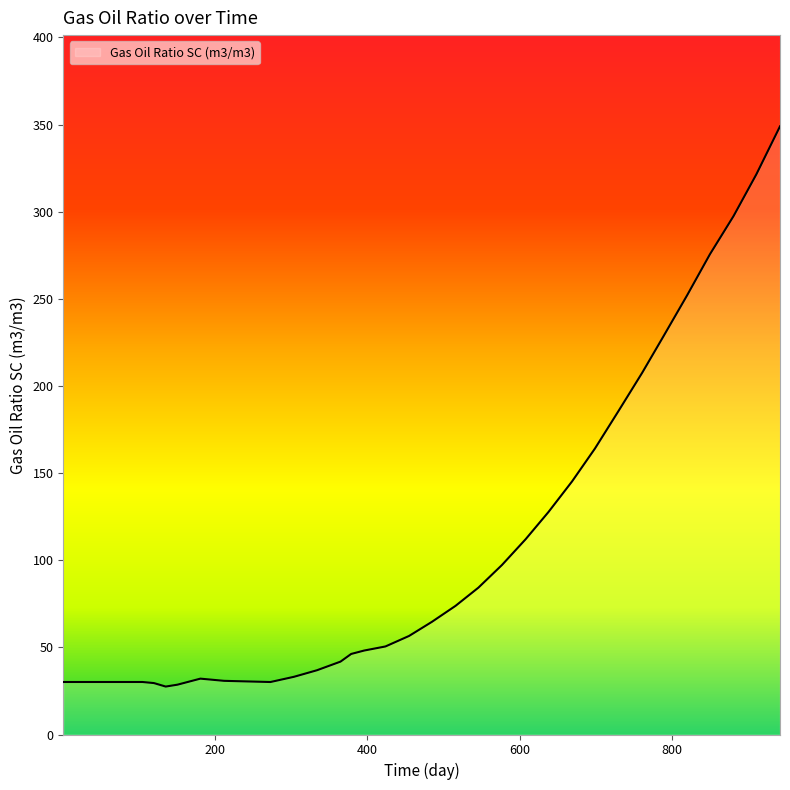

Does the chart display data point markers on the line(s)?

No